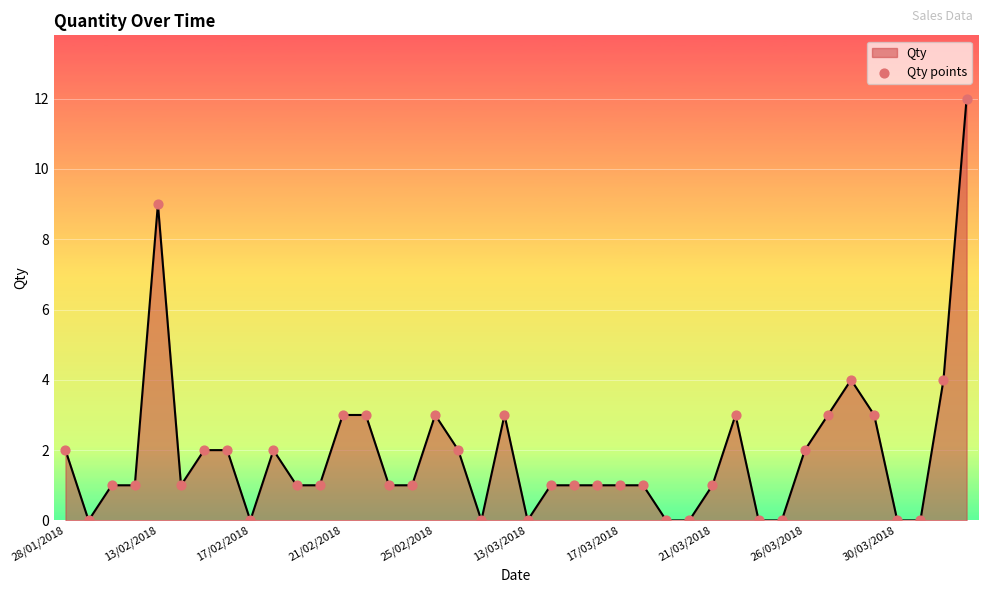

What is the maximum value shown in the chart?

12